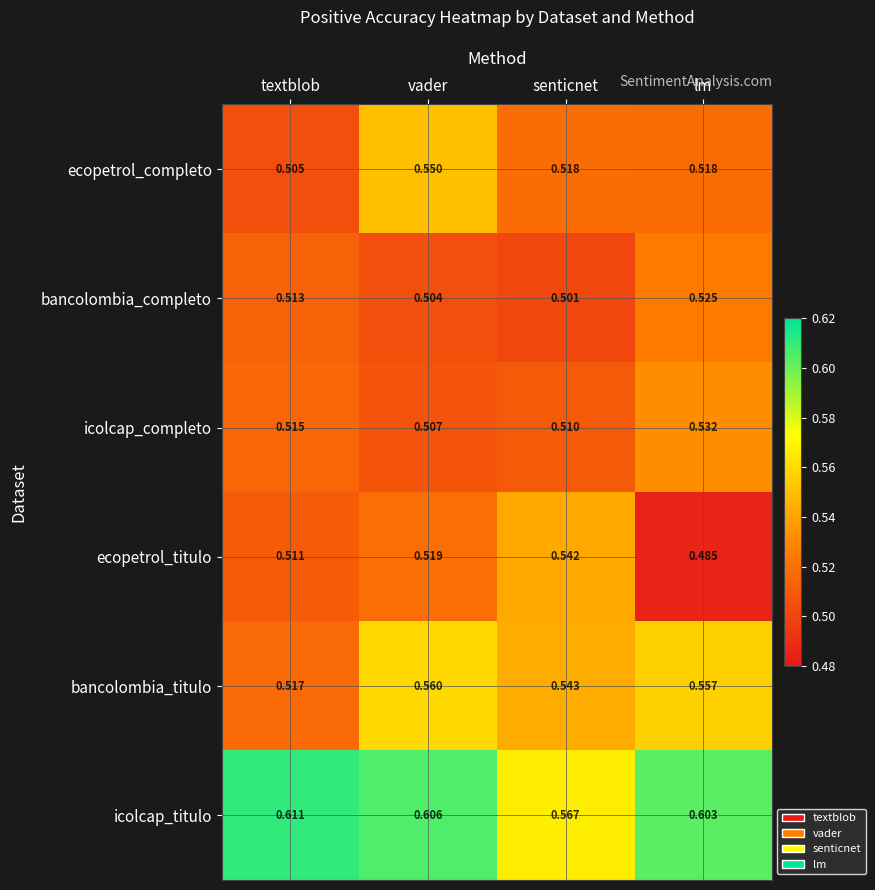

Which series has the largest range (max minus min)?

ecopetrol_titulo